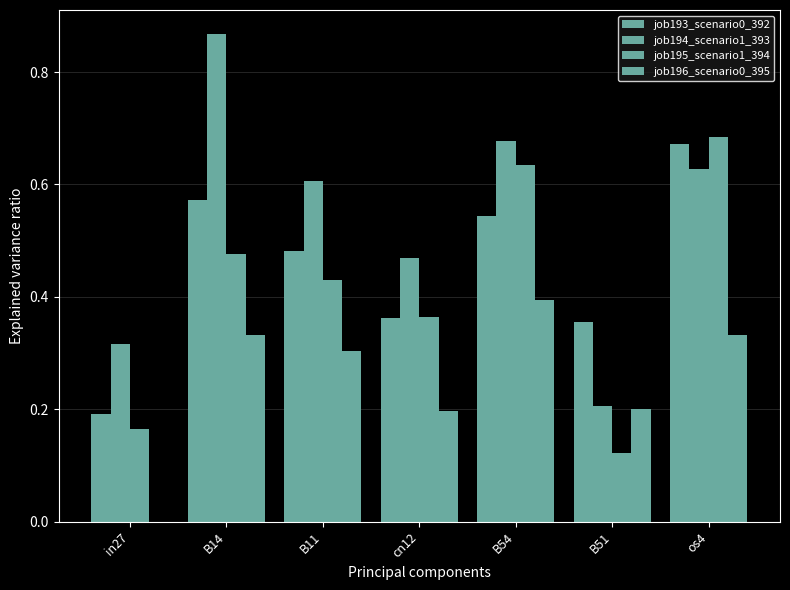

How many groups of bars are there?

7